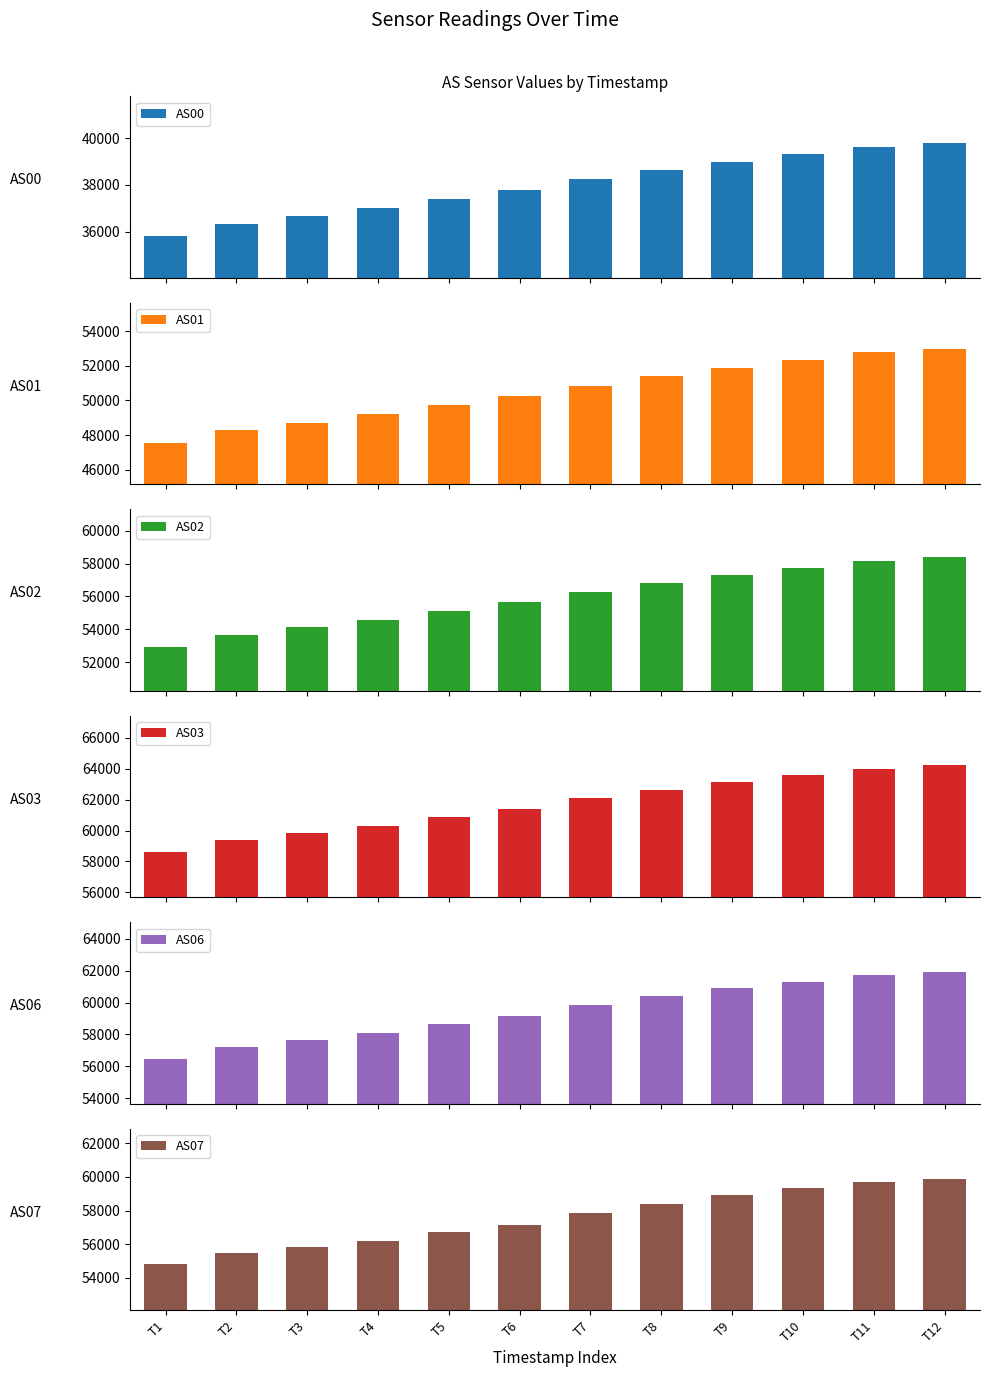

Which has a higher value, T6 or T7?

T7